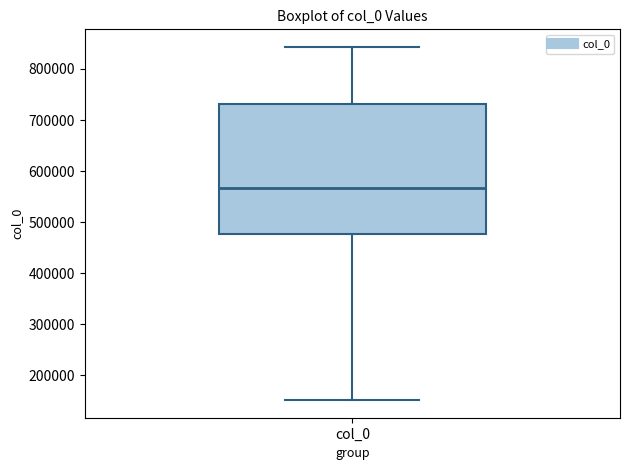

Transcribe this box plot: give where the median line is, the range the box spans, and where the two whiskers end, as read against the y-axis. The values are not printed on the chart, so give them approximately, as read against the axis.

median 570000, box 480000 to 730000, whiskers 150000 to 840000